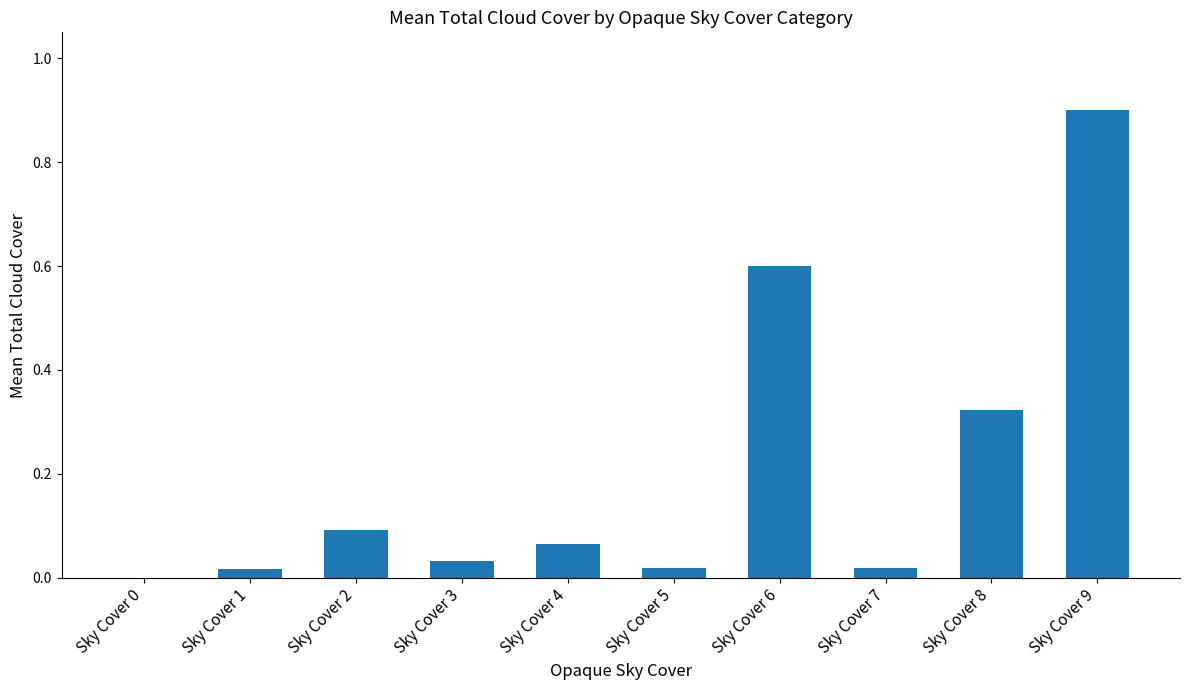

What is the approximate value at Sky Cover 9?

0.9